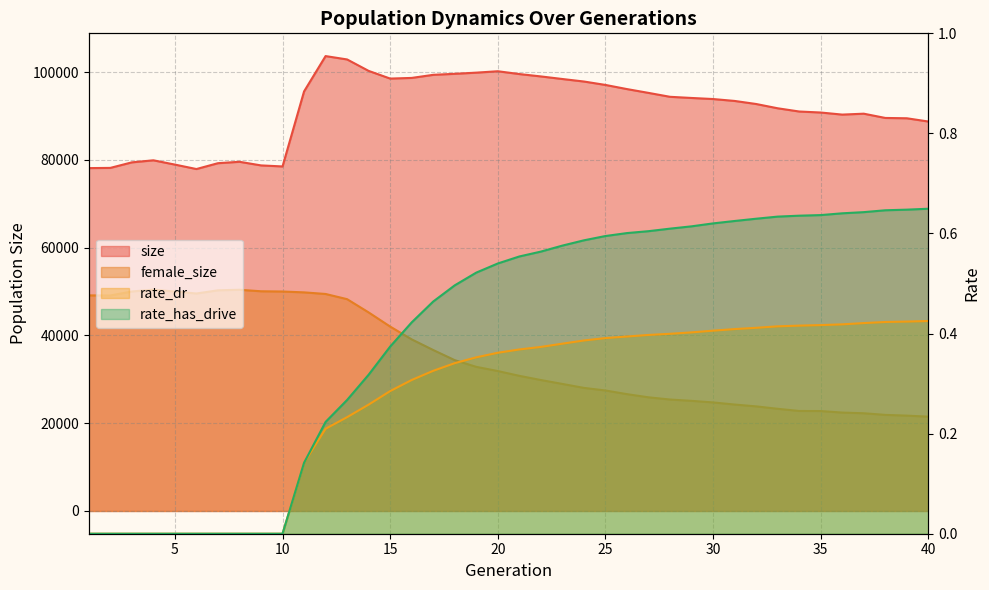

What is the total value across all series at 22?

128890.9